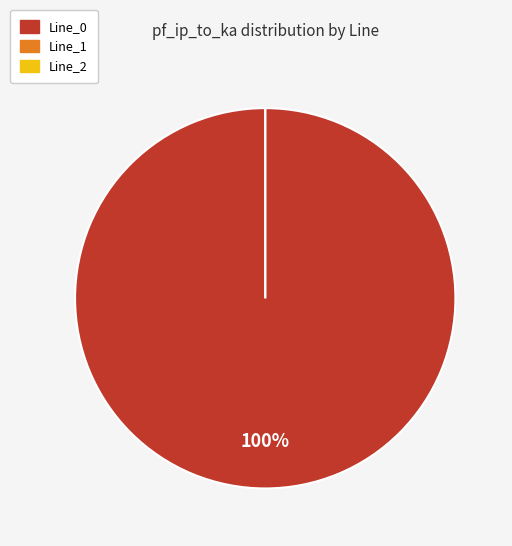

To the nearest percent, what is the difference between the Line_2 and Line_0 slice percentages?

100%